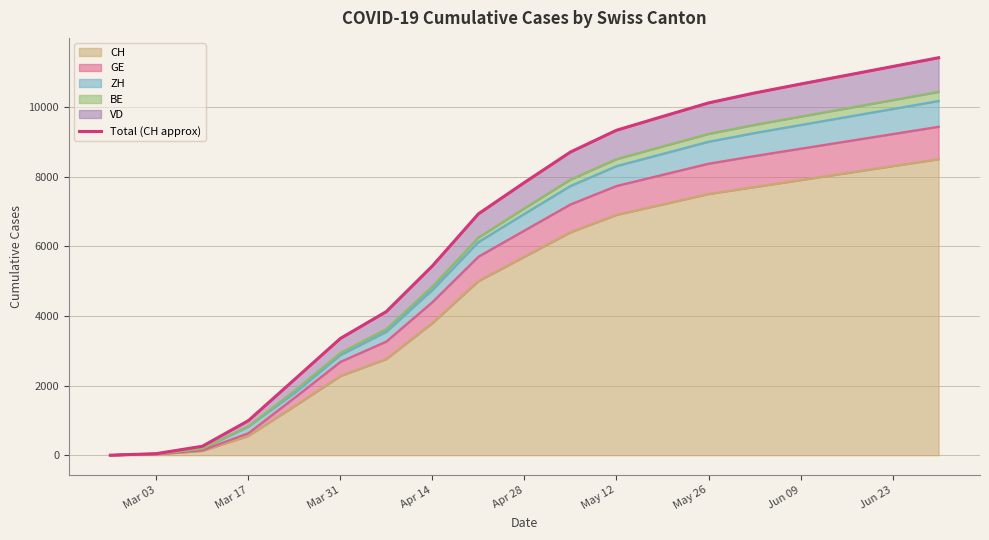

Where is CH nearest to the value 4250?

Apr 14